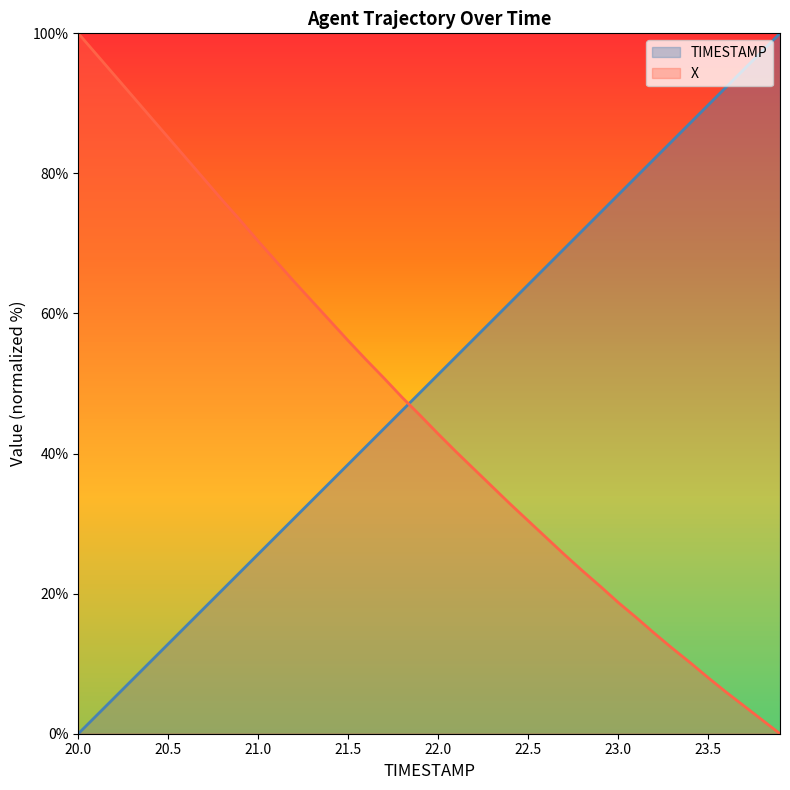

After their last crossing, which series has the higher values: TIMESTAMP or X?

TIMESTAMP